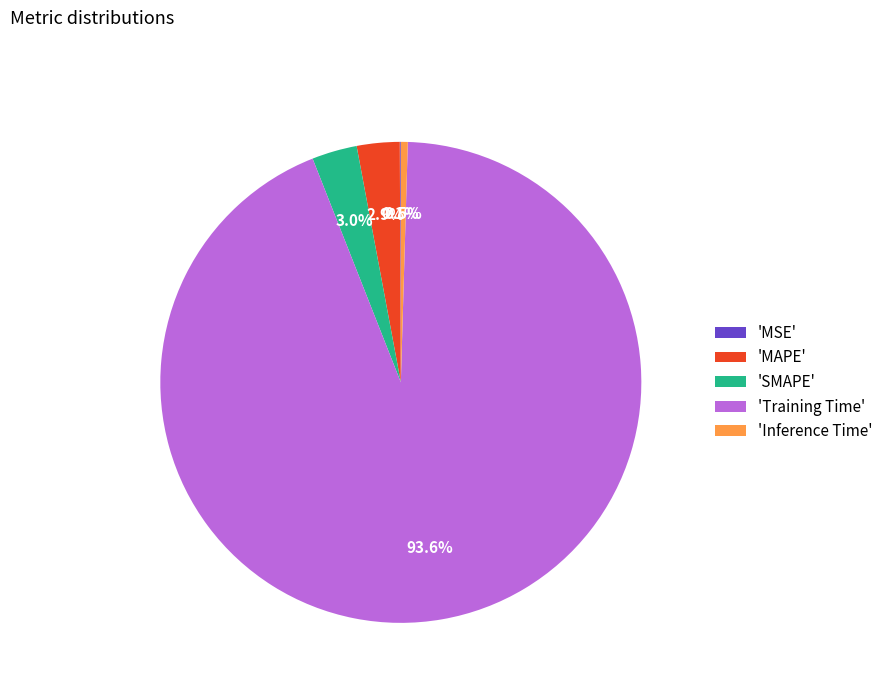

Does any single category account for the majority?

Yes